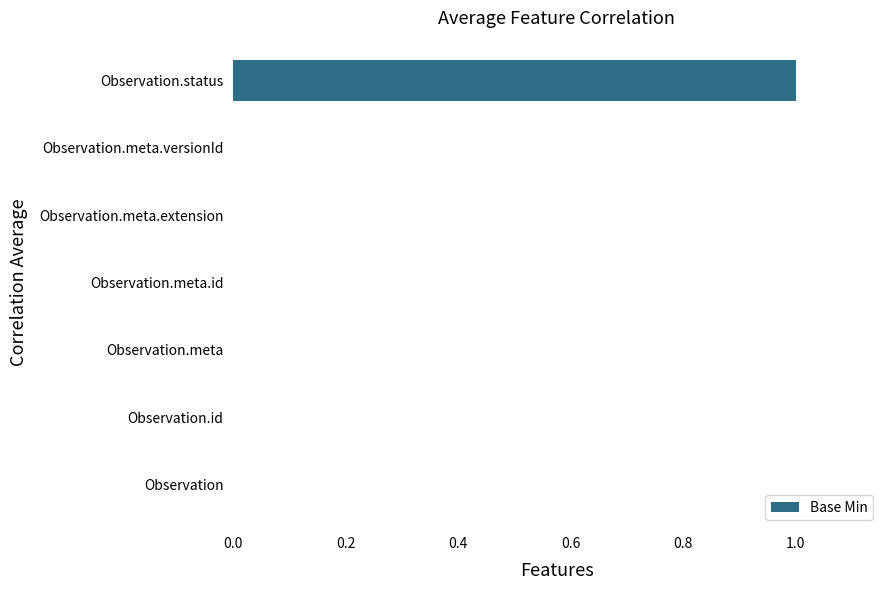

Reading bottom to top, what are all the values shown in this chart?

Observation=0	Observation.id=0	Observation.meta=0	Observation.meta.id=0	Observation.meta.extension=0	Observation.meta.versionId=0	Observation.status=1